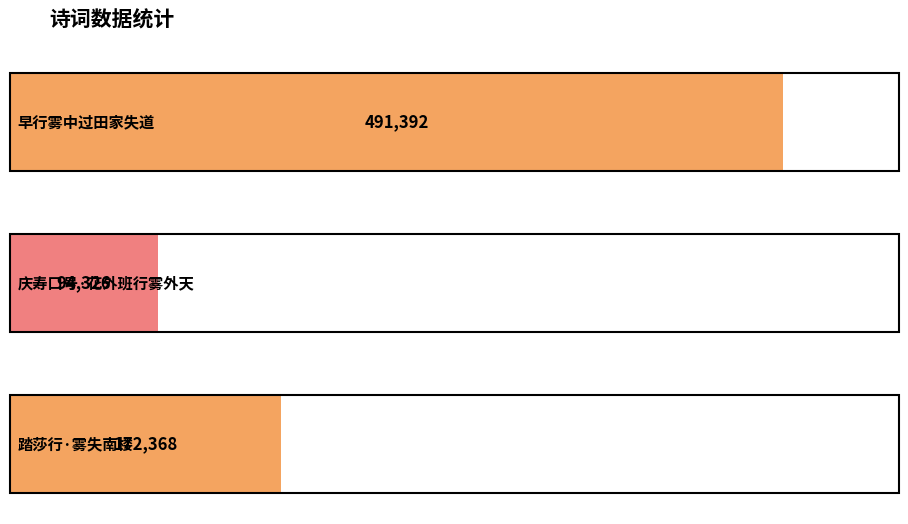

What is the difference between the values at 踏莎行·雾失南楼 and 庆寿口号·花外班行雾外天?

78042